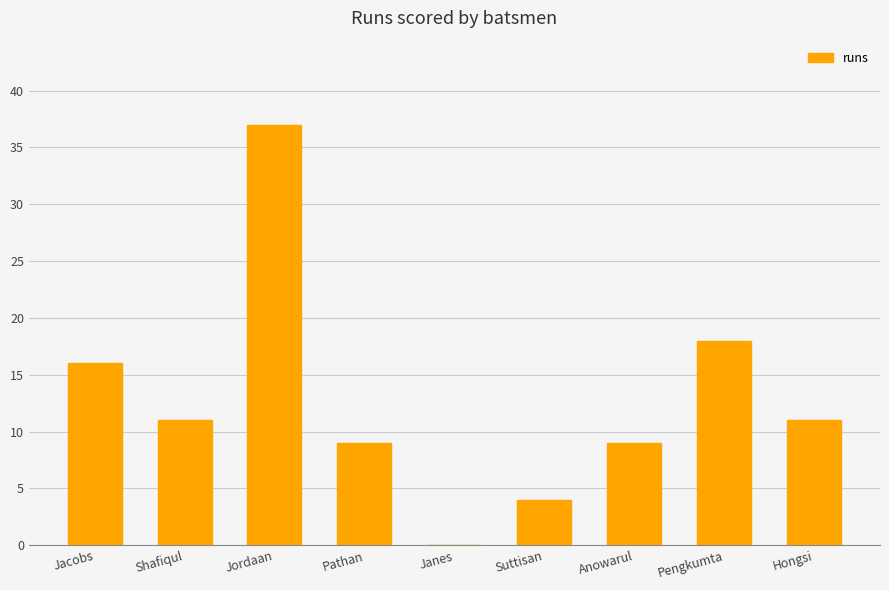

Is it true that the value at Shafiqul is 17?

False